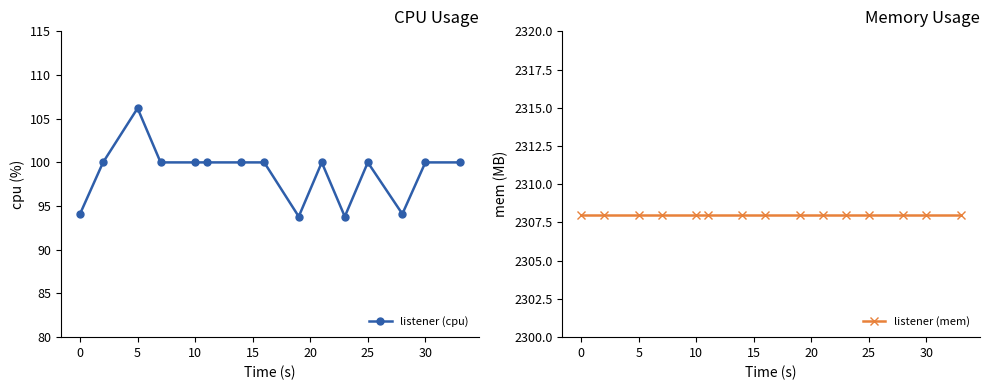

Does the chart have visible grid lines?

No